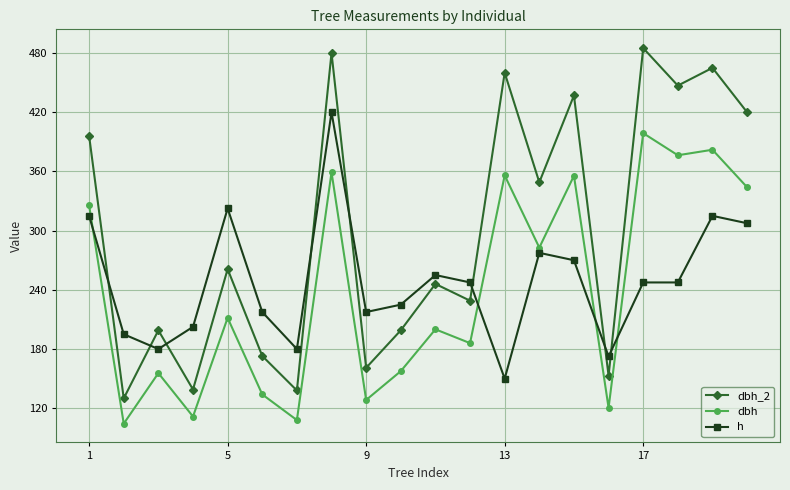

What is the value of the dbh point at the 9th from the left?

128.4